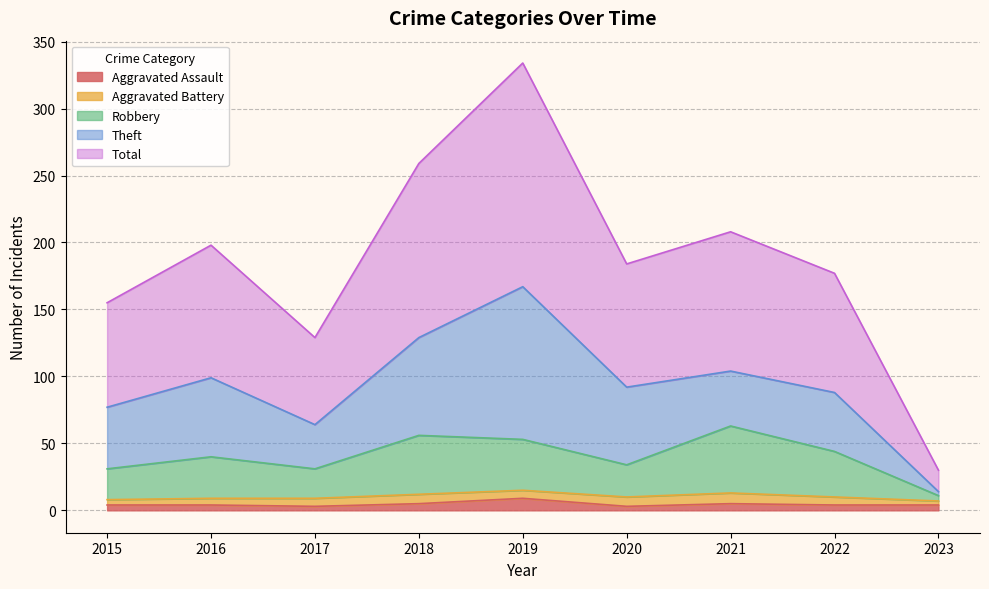

True or false: Aggravated Assault and Robbery cross at least once.

False